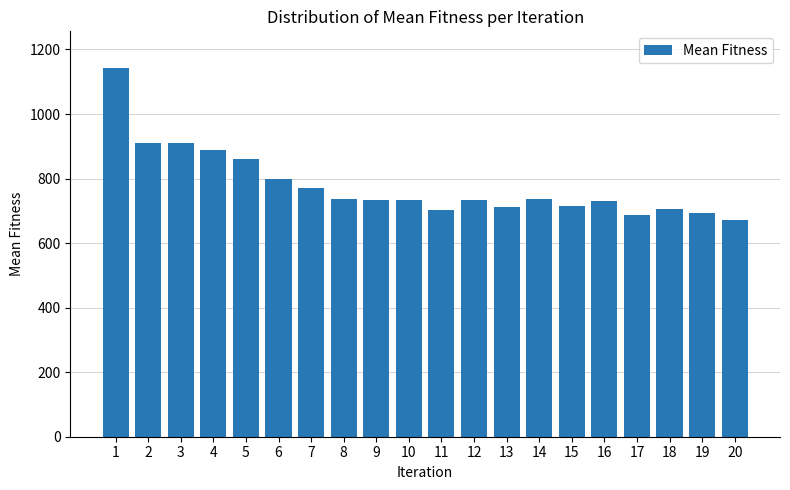

Which category has the highest value across all series?

1